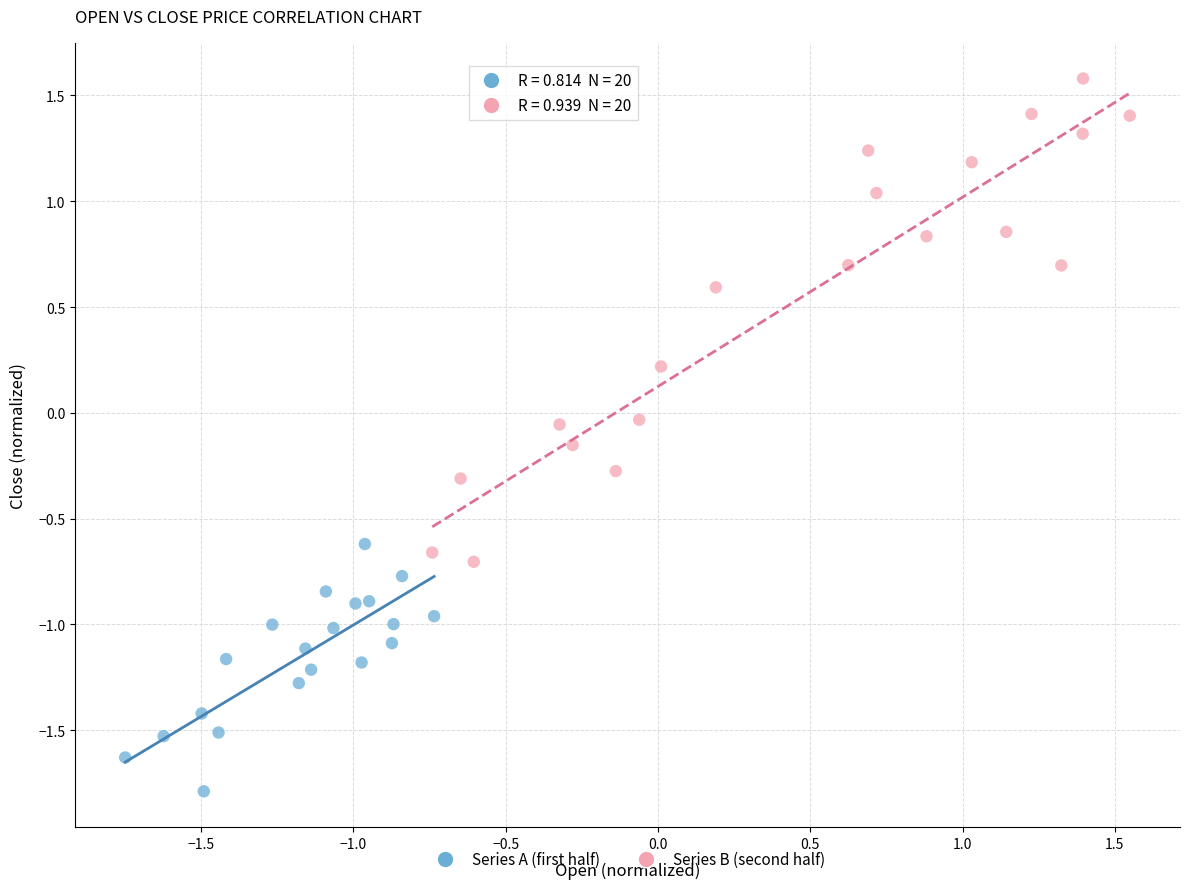

Which series has the widest spread of Y values?

Series B (second half)